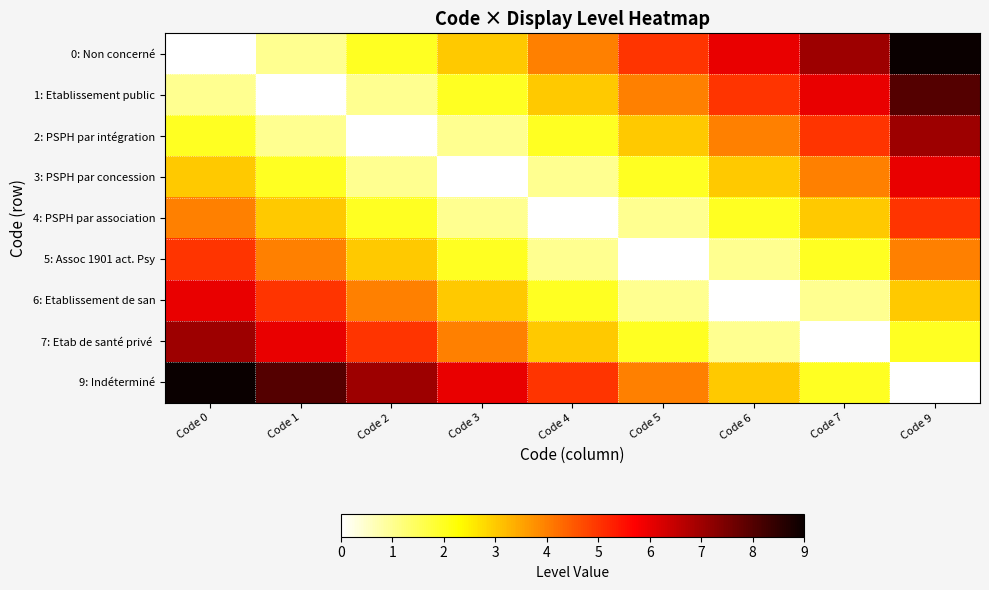

Which label corresponds to the largest value in the chart?

Code 9